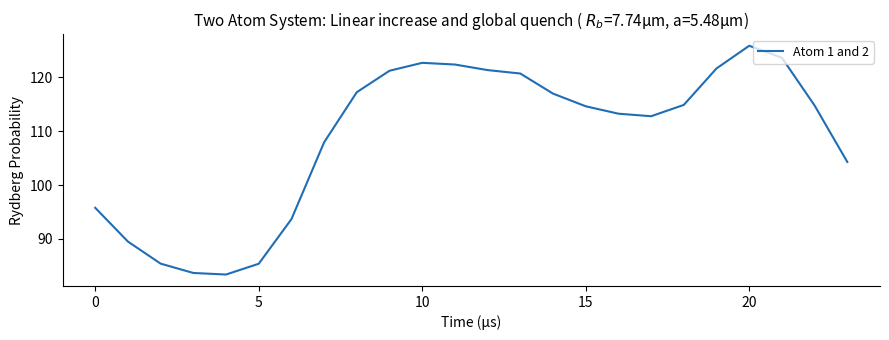

How many lines are shown in the chart?

1